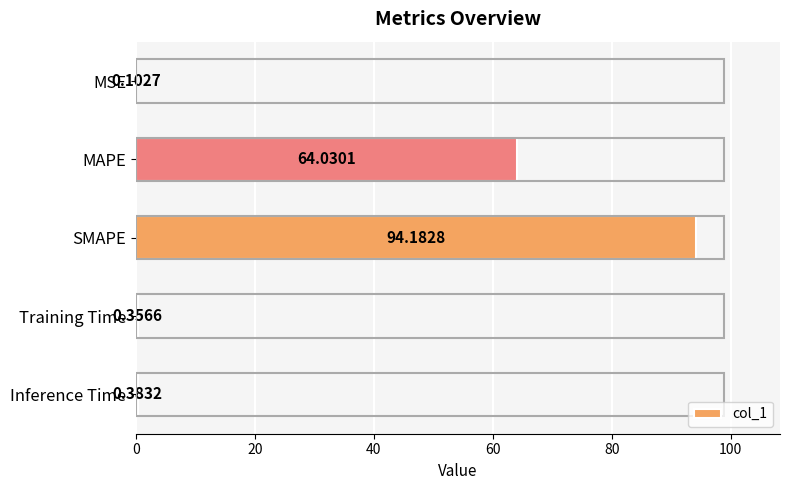

At which label is the value closest to 47?

MAPE